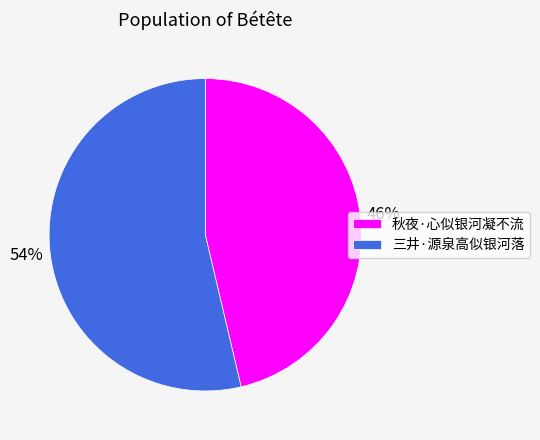

What percentage is the 秋夜·心似银河凝不流 slice, to the nearest percent?

46%